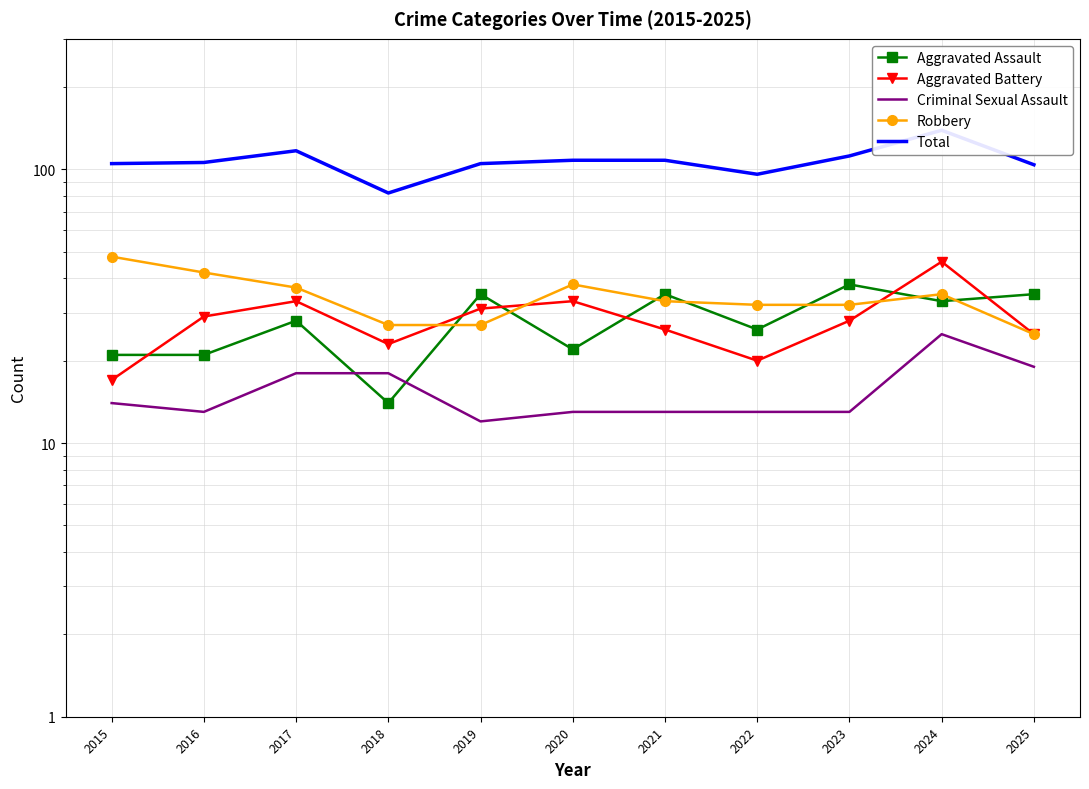

At how many categories does at least one series exceed 50?

11